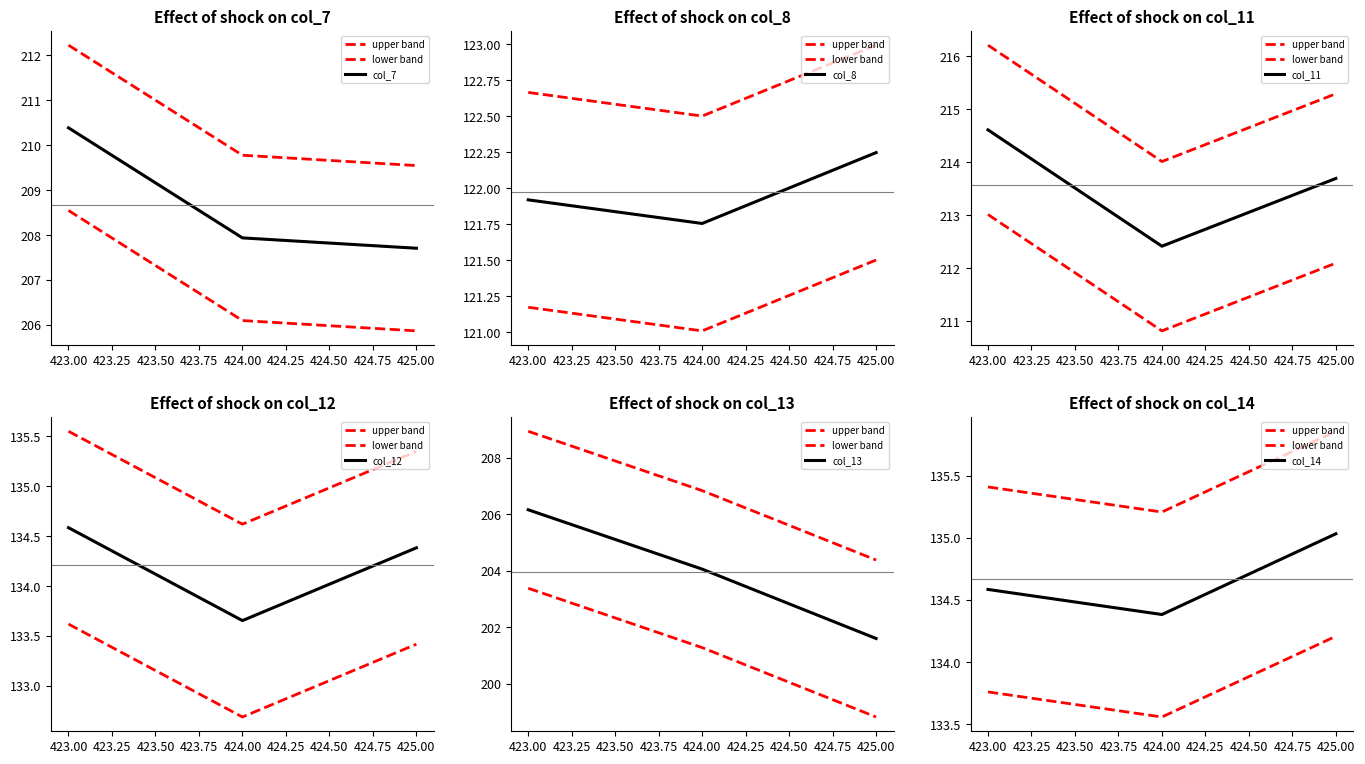

At which label does col_8 reach its peak?

425